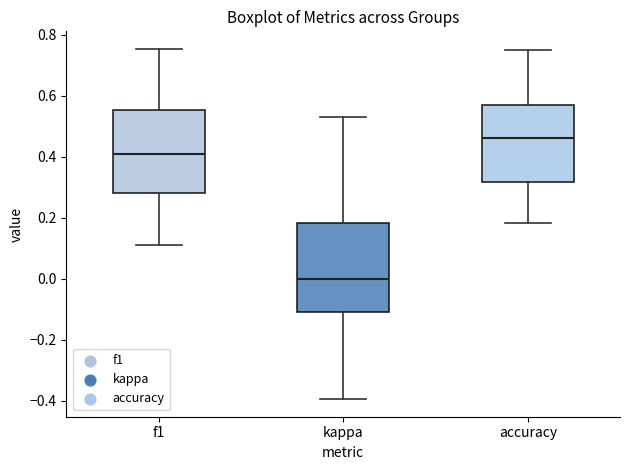

Where is the upper edge of the box for kappa on the y-axis? The values are not printed on the chart, so give them approximately, as read against the axis.

0.18